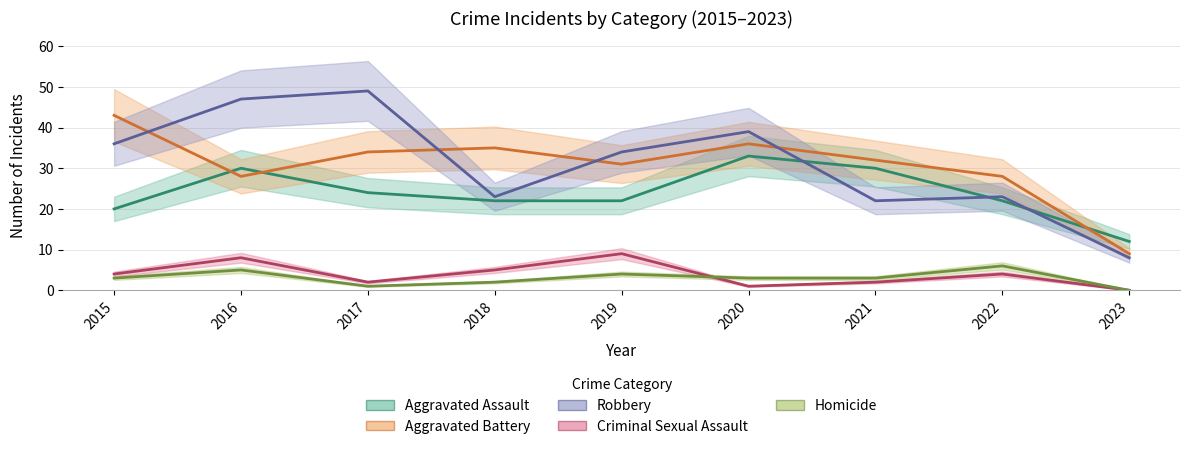

Is this an area chart (filled region under the line)?

No